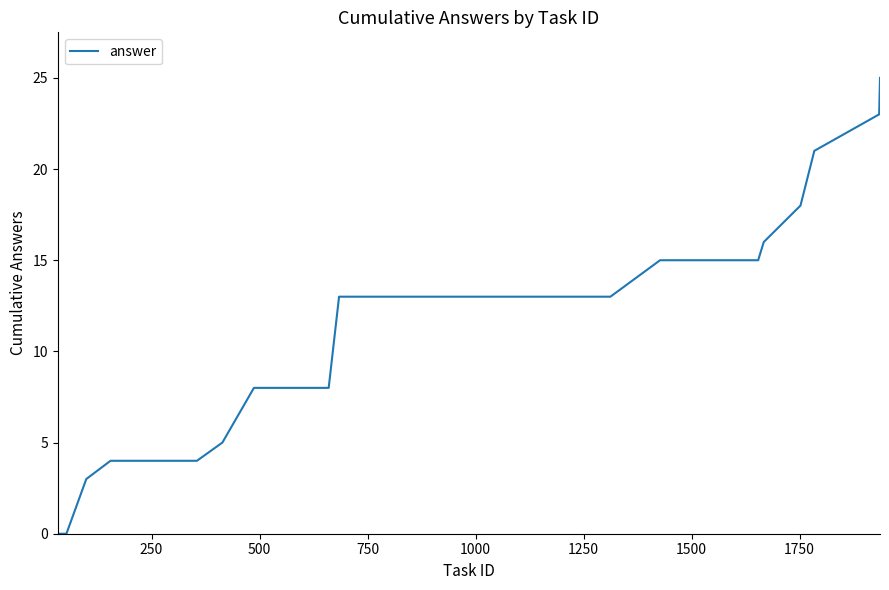

What is the maximum value shown in the chart?

25